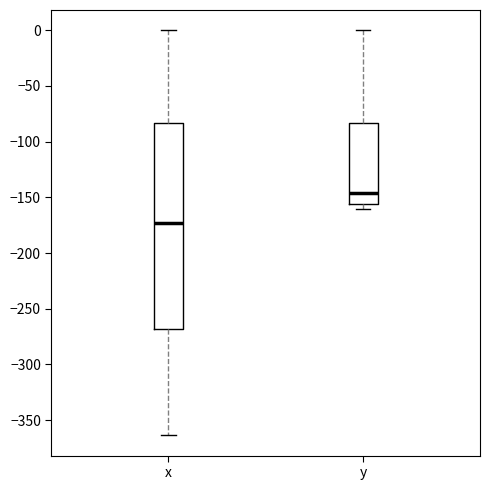

Reading left to right, read every box against the y-axis: the position of its median line, the range the box covers, and the ends of its whiskers. The values are not printed on the chart, so give them approximately, as read against the axis.

x: median -175, box -270 to -85, whiskers -365 to 0
y: median -145, box -155 to -85, whiskers -160 to 0